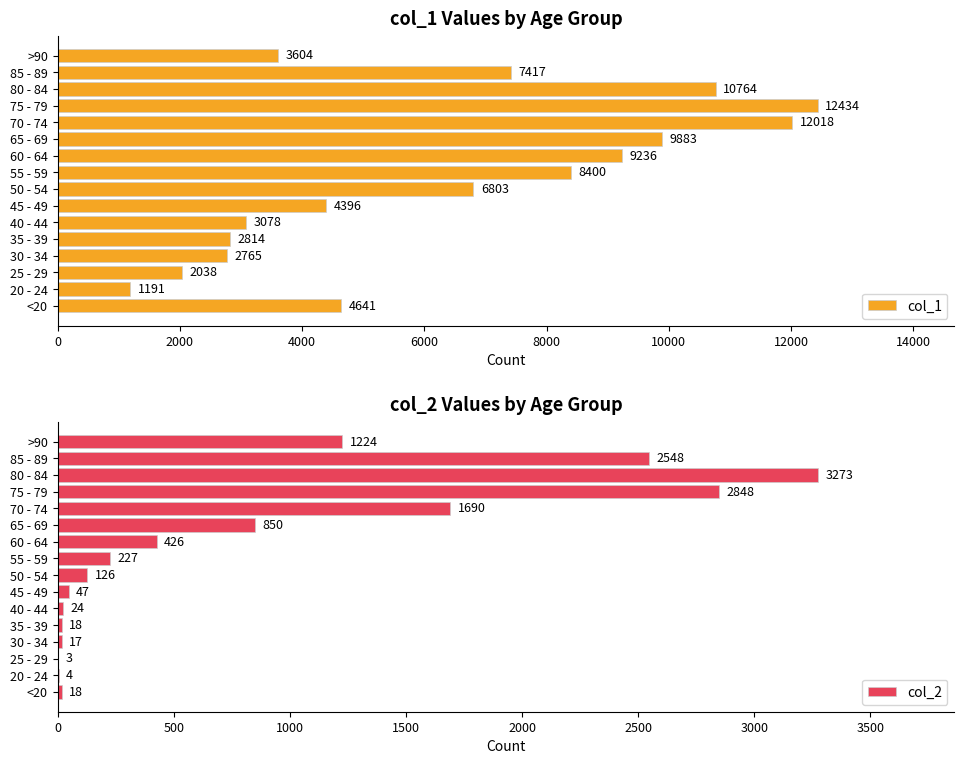

Rank the series by their average value, from lowest to highest.

col_2, col_1